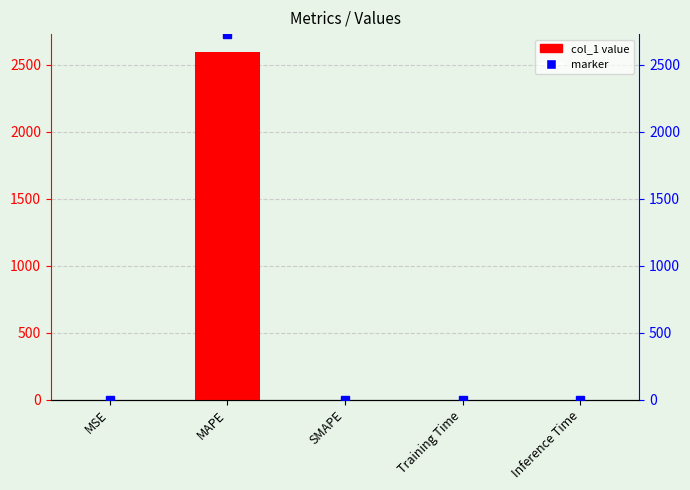

Are the bars grouped side by side (vs. stacked)?

No